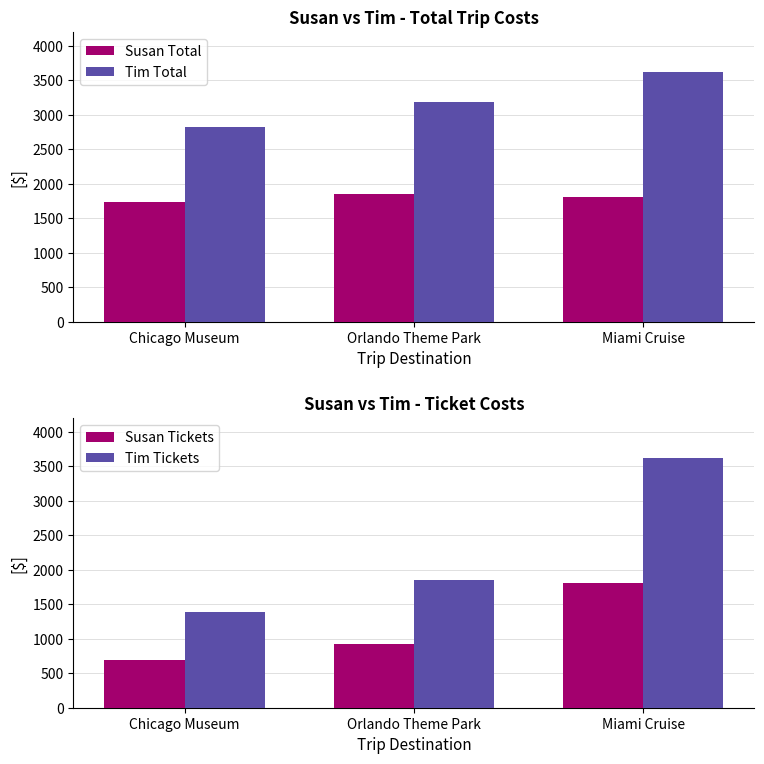

Between Orlando Theme Park and Miami Cruise, which is larger?

Orlando Theme Park